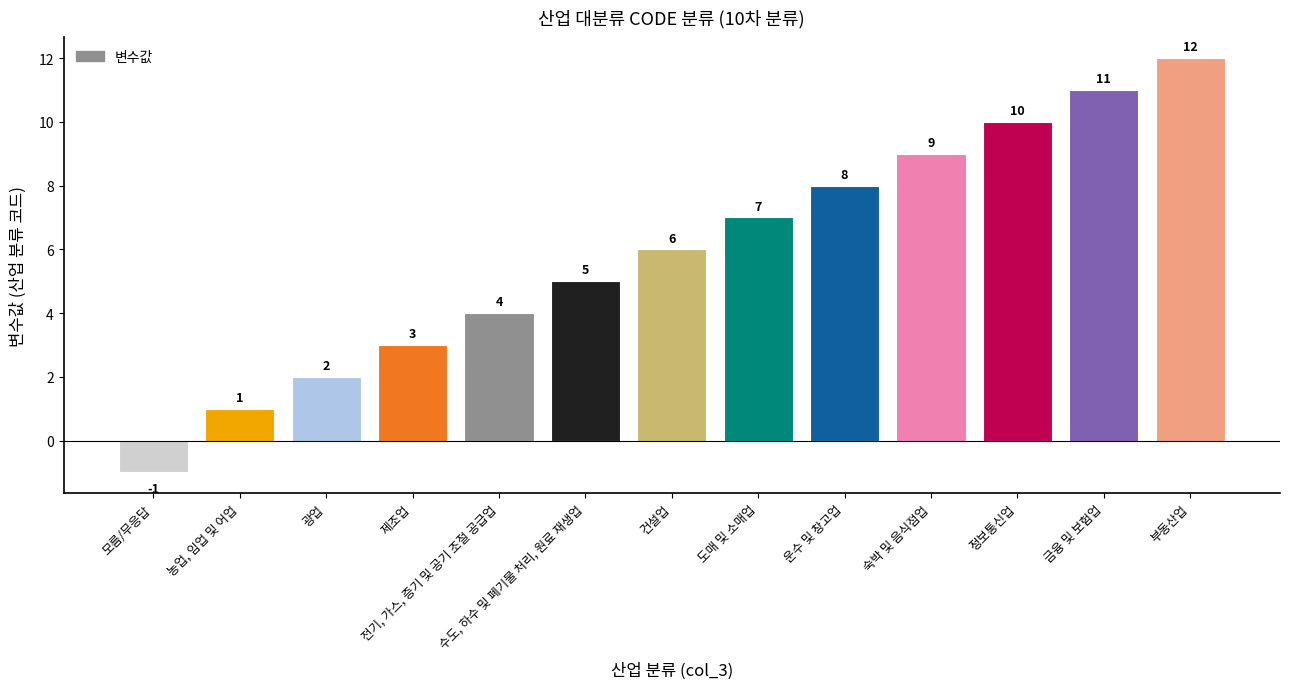

Which has a higher value, 건설업 or 모름/무응답?

건설업